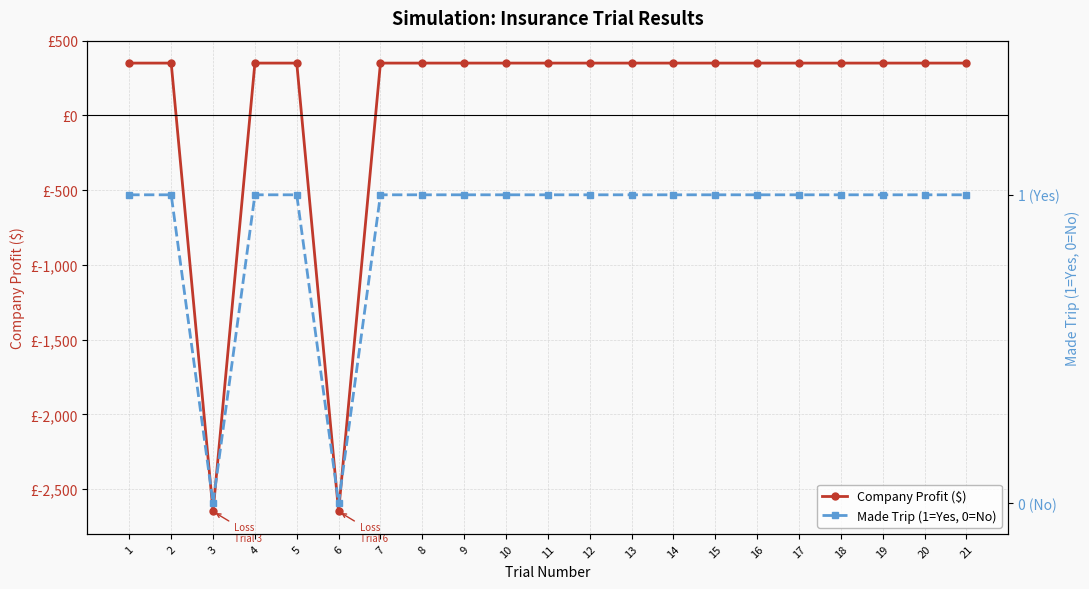

True or false: Company Profit ($) has more than 1 points higher than both neighbors.

False